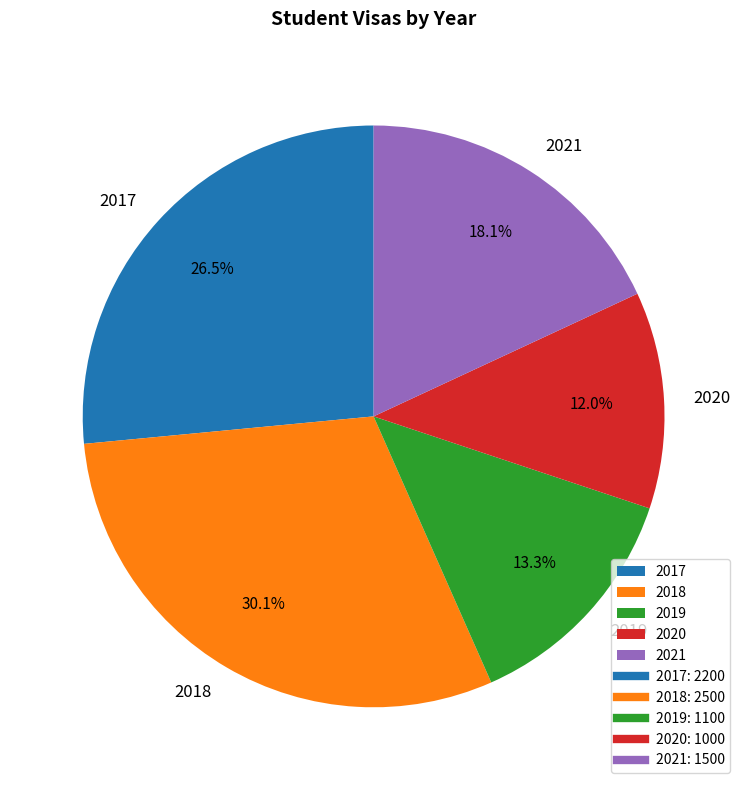

Count the number of slices in the pie.

5